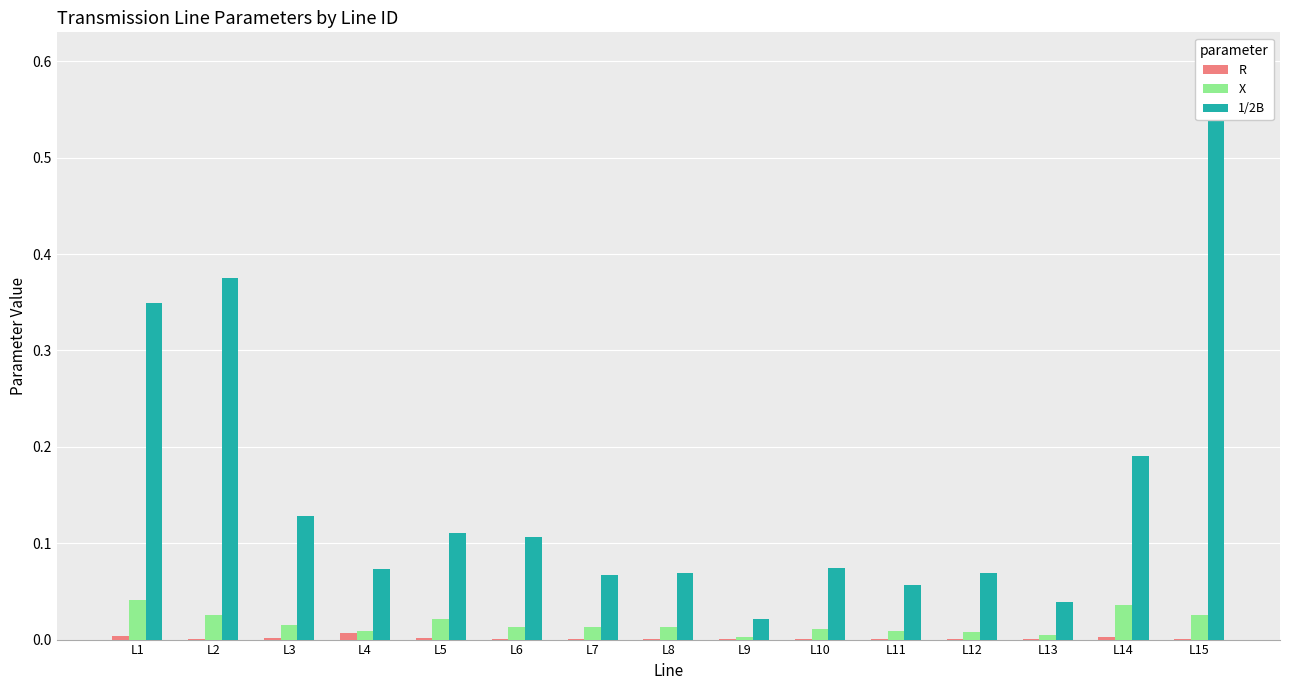

What is the sum of all 1/2B values?

2.3